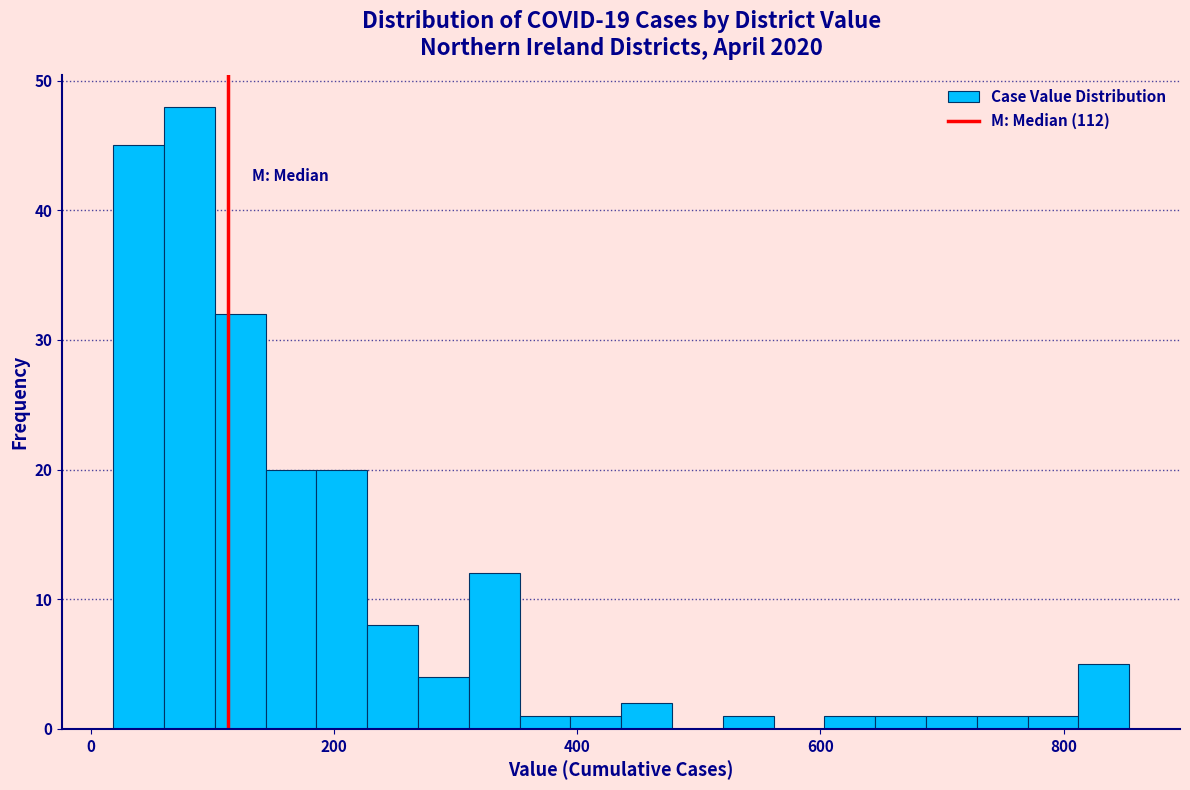

Around what value on the x-axis is the tallest bar? Give the approximate position of its centre, as read against the axis.

80